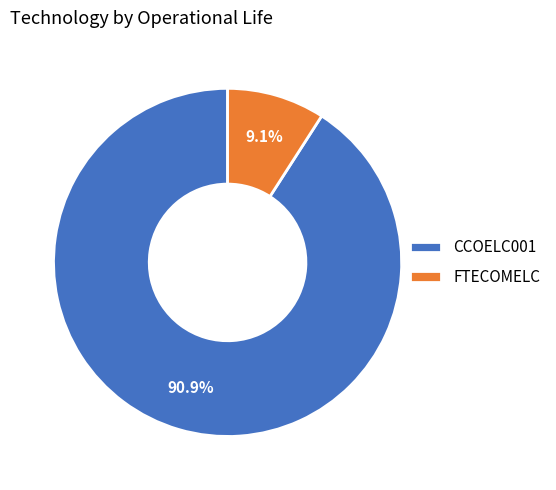

Which category has the smallest portion of the pie?

FTECOMELC